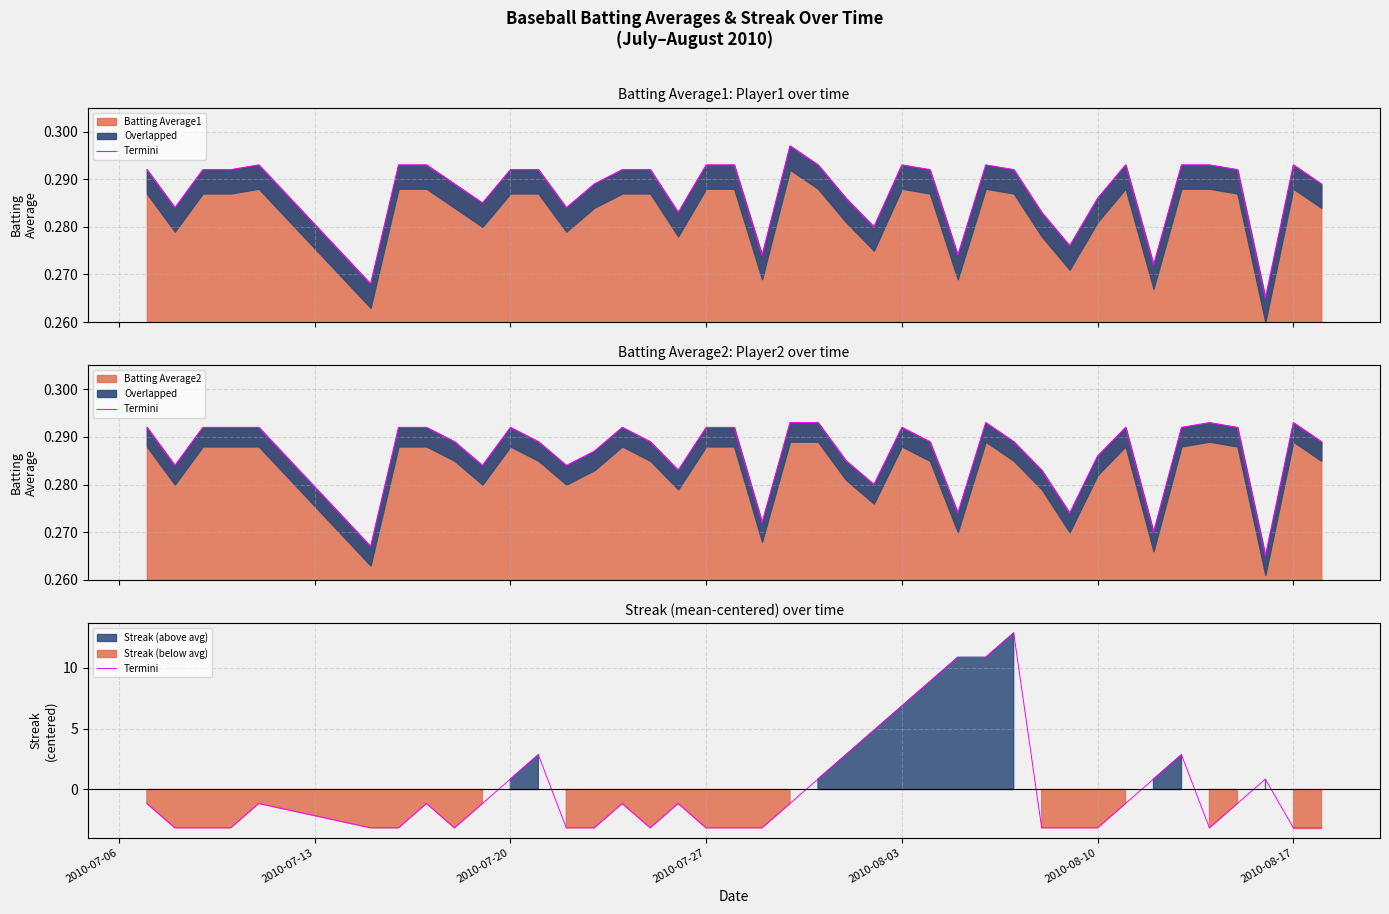

How many interior local valleys (lower than both neighbors) does the data have?

3